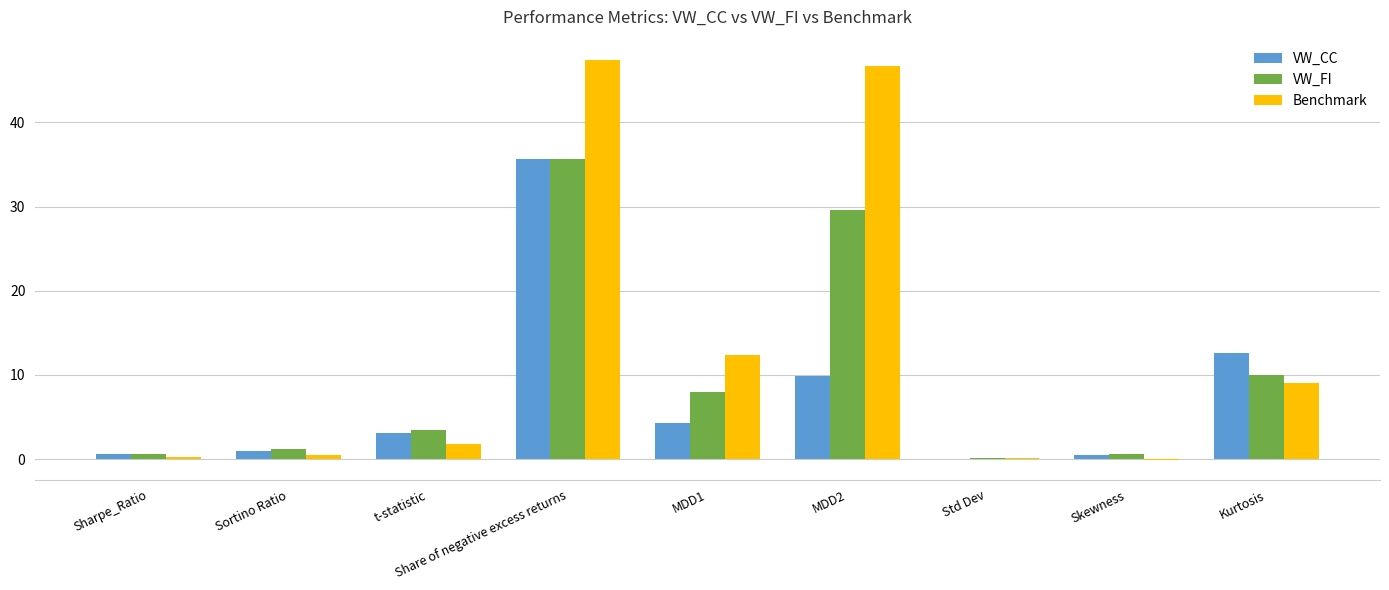

Which series has the largest total across all categories?

Benchmark